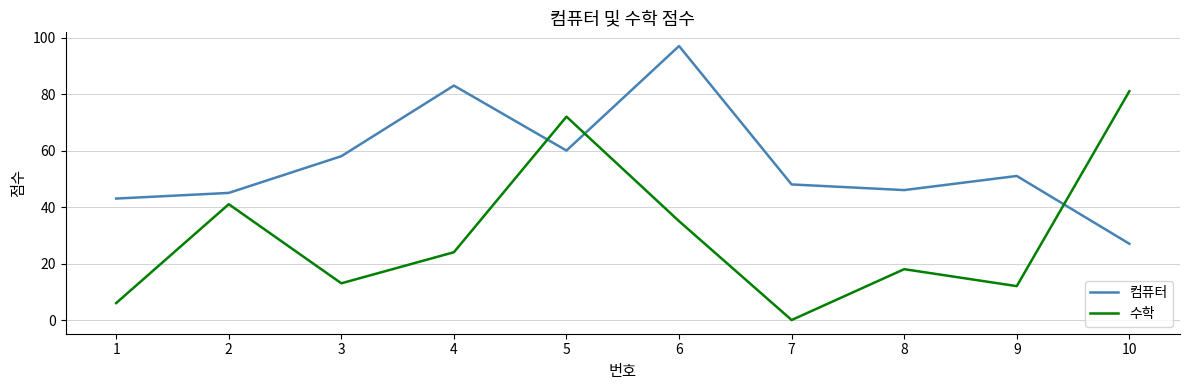

What is the total value across all series at 9?

63